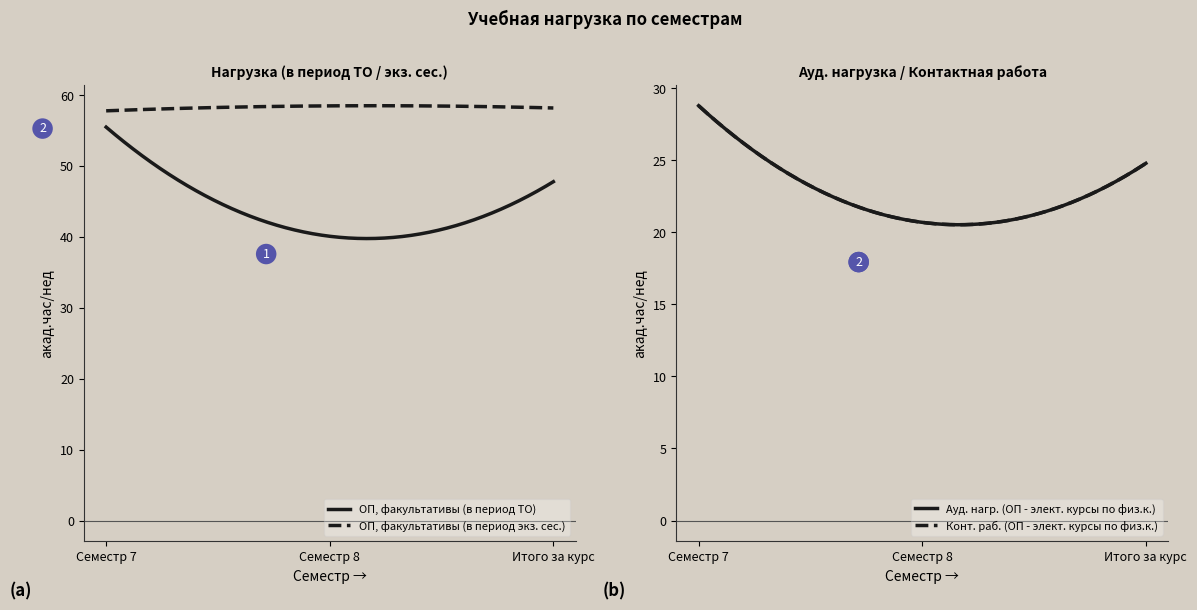

At Семестр 7, list the series in order from largest to smallest.

ОП, факультативы (в период экз. сес.), ОП, факультативы (в период ТО), Ауд. нагр. (ОП - элект. курсы по физ.к.), Конт. раб. (ОП - элект. курсы по физ.к.)